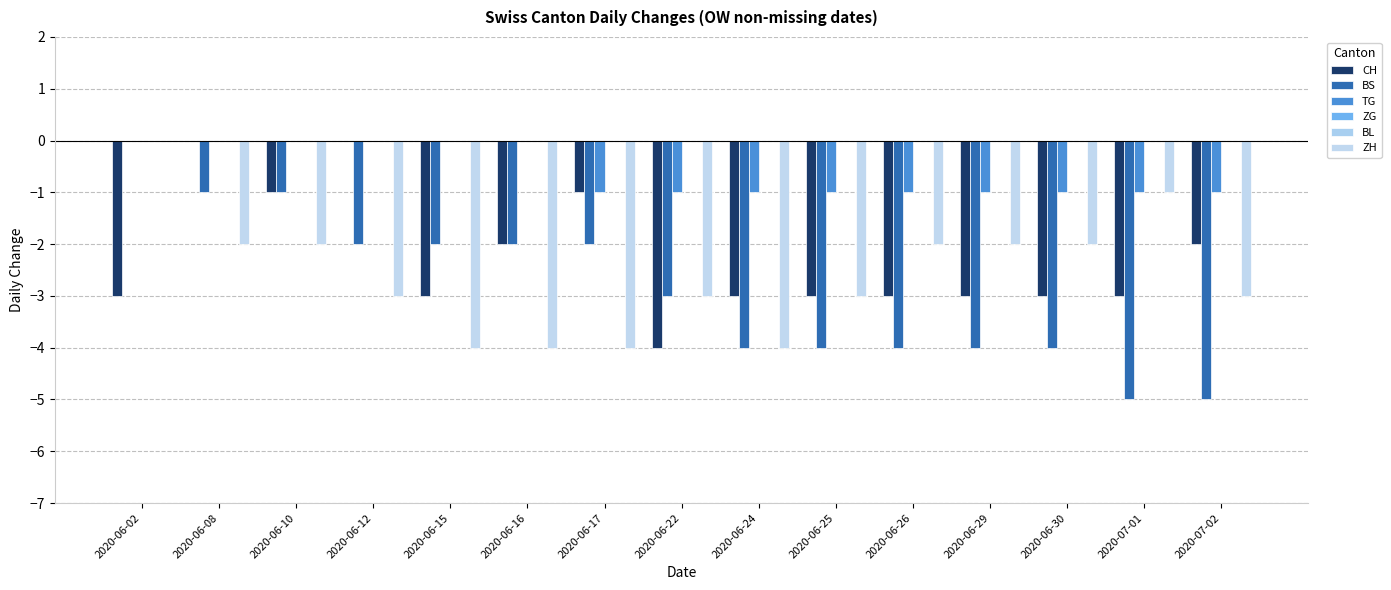

Is it true that CH equals -3 at 2020-06-25?

True